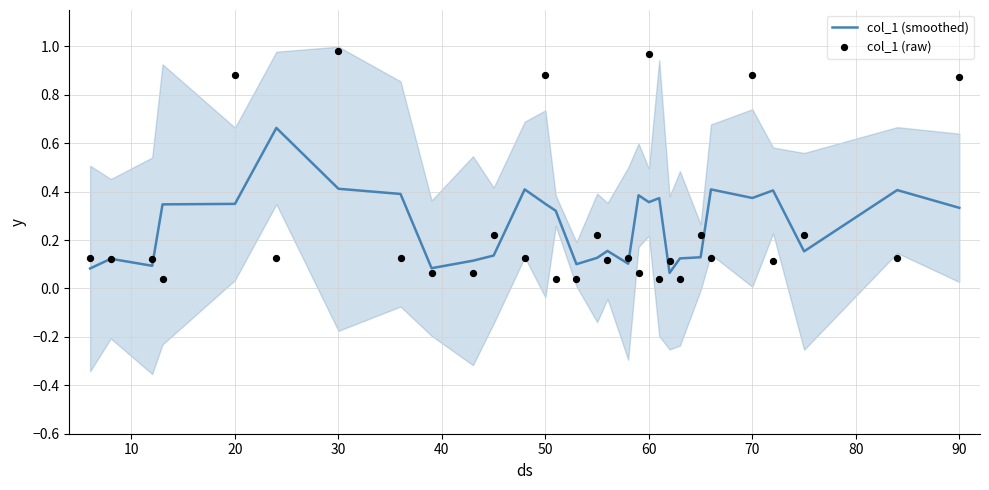

Which series has the largest Y range (max minus min)?

col_1 (raw)